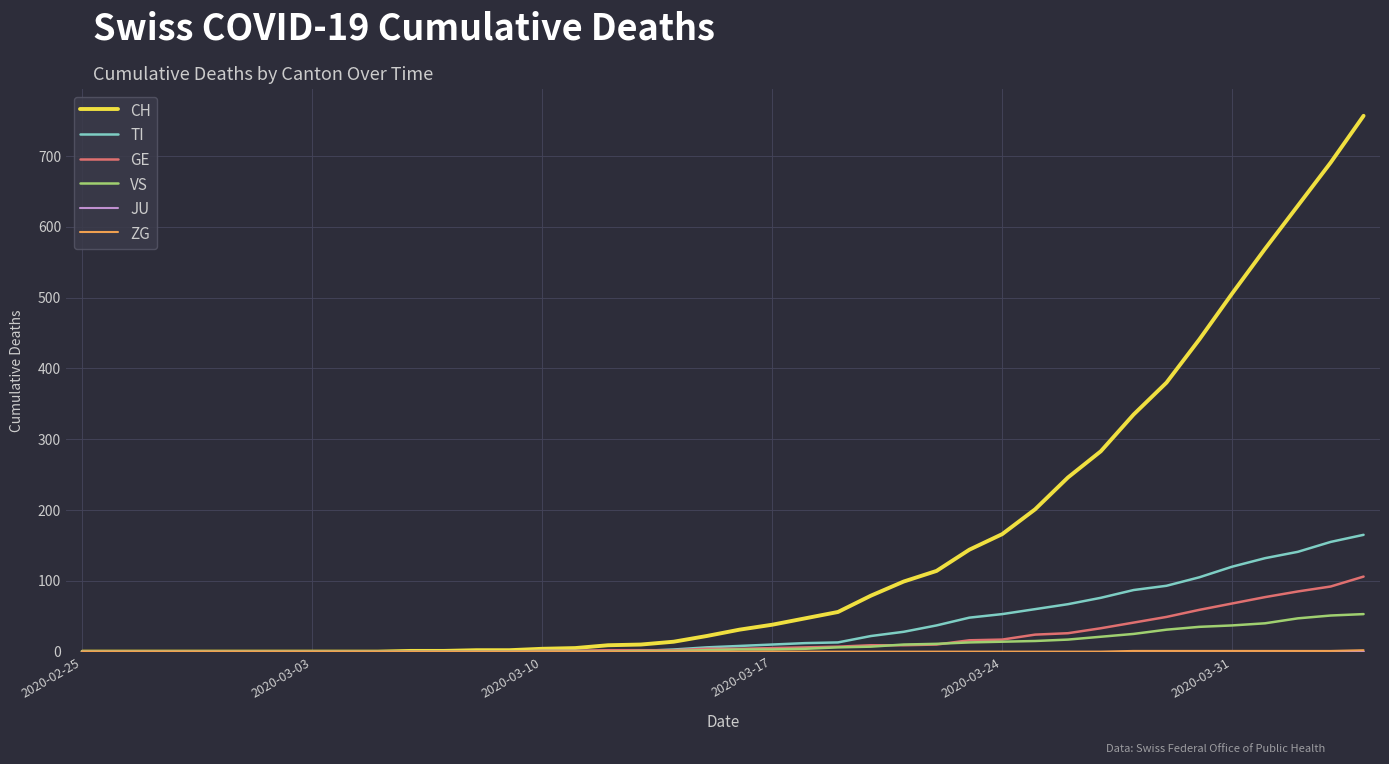

Which series has the largest range (max minus min)?

CH